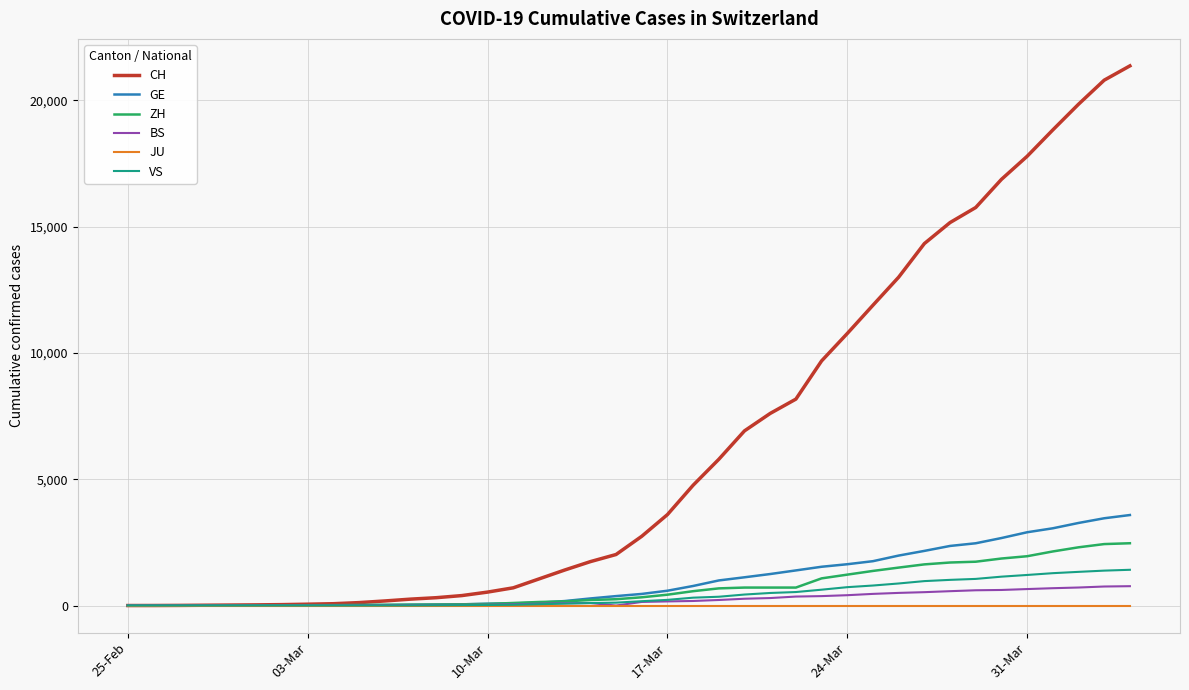

Which series has the largest total across all categories?

CH